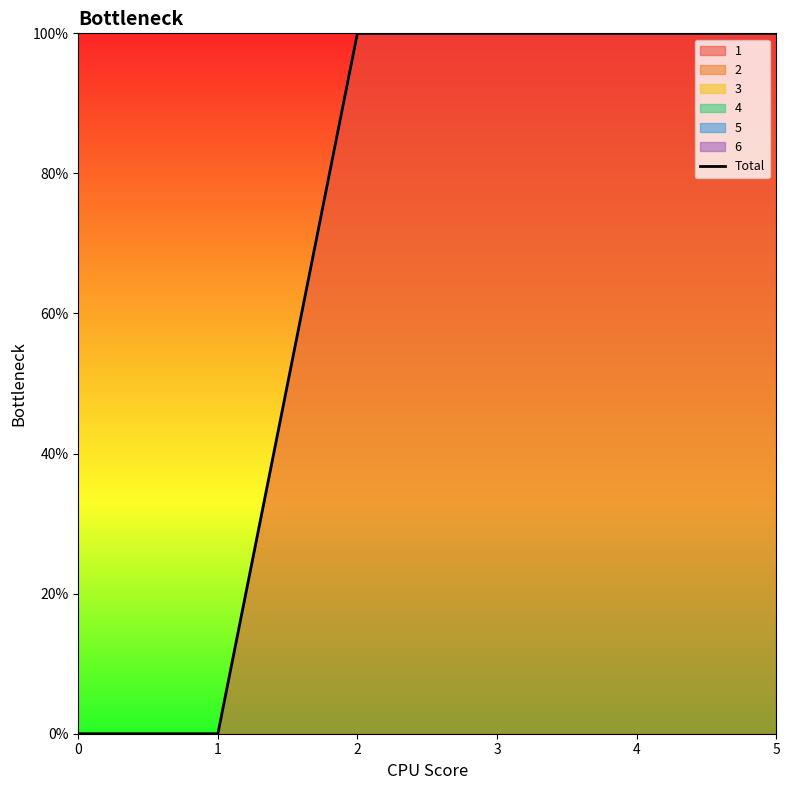

What is the value of the 6th point from the left?

1